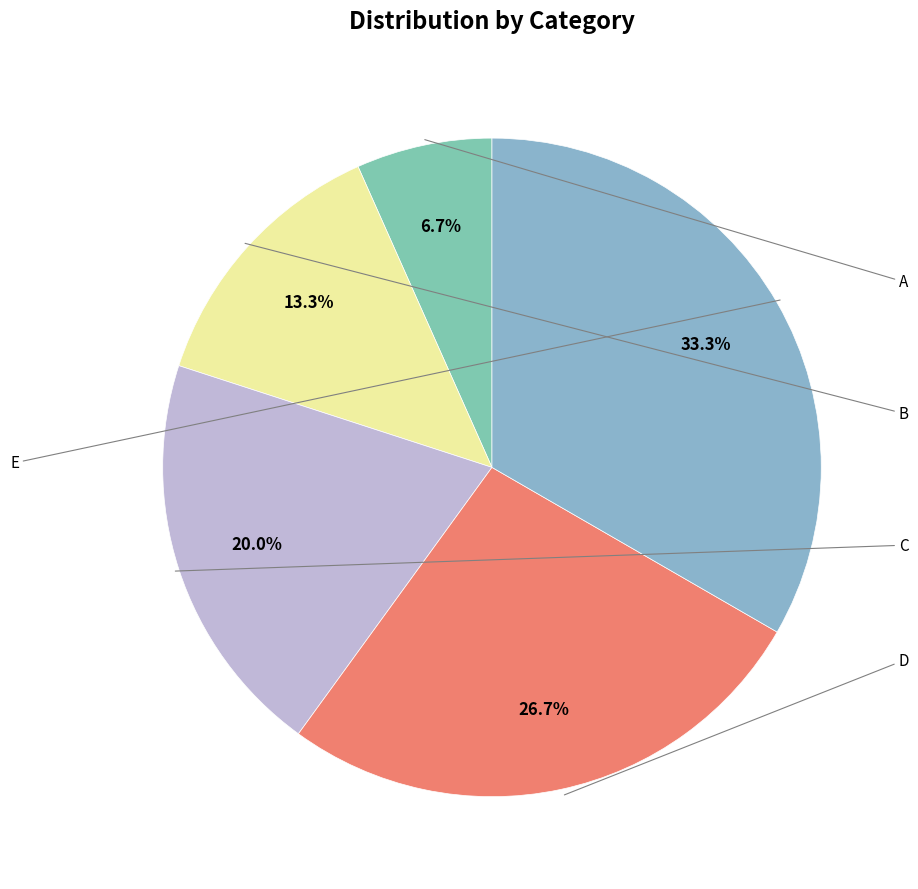

To the nearest percent, what percentage of the pie is B?

13%